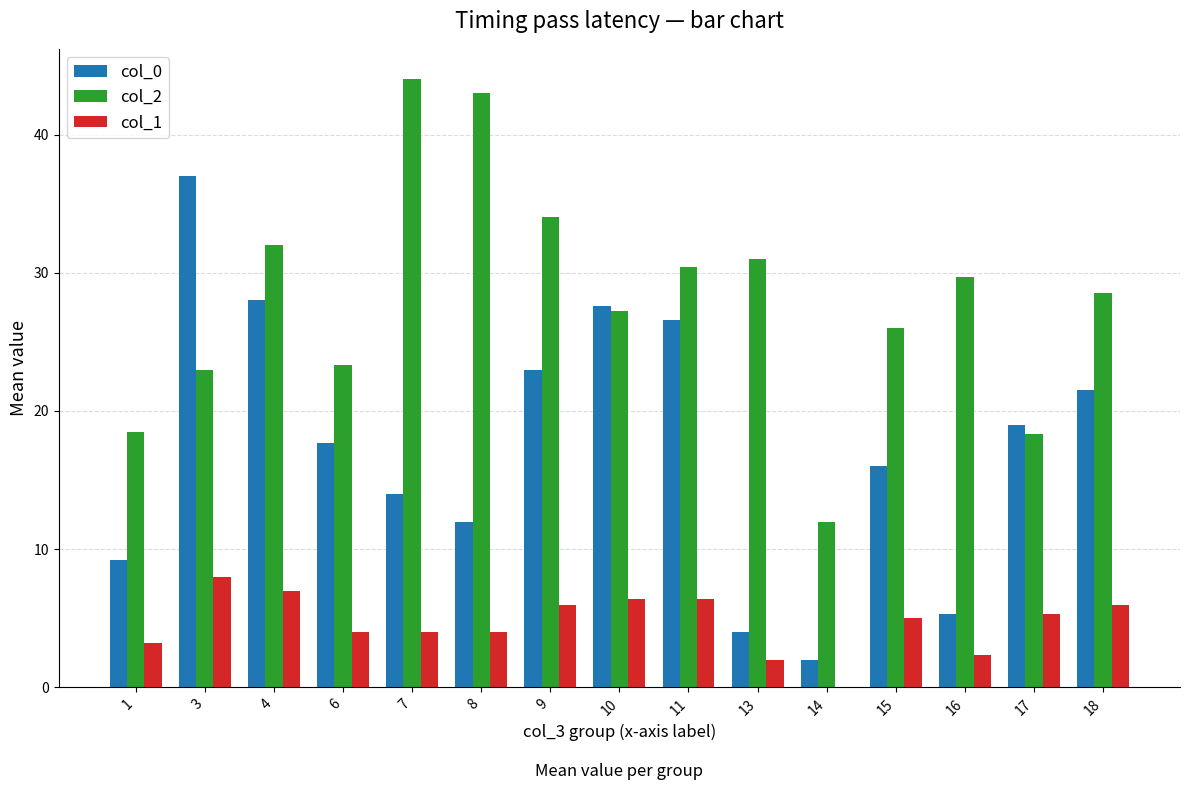

What is the spread (max minus min) of values at 16?

27.3